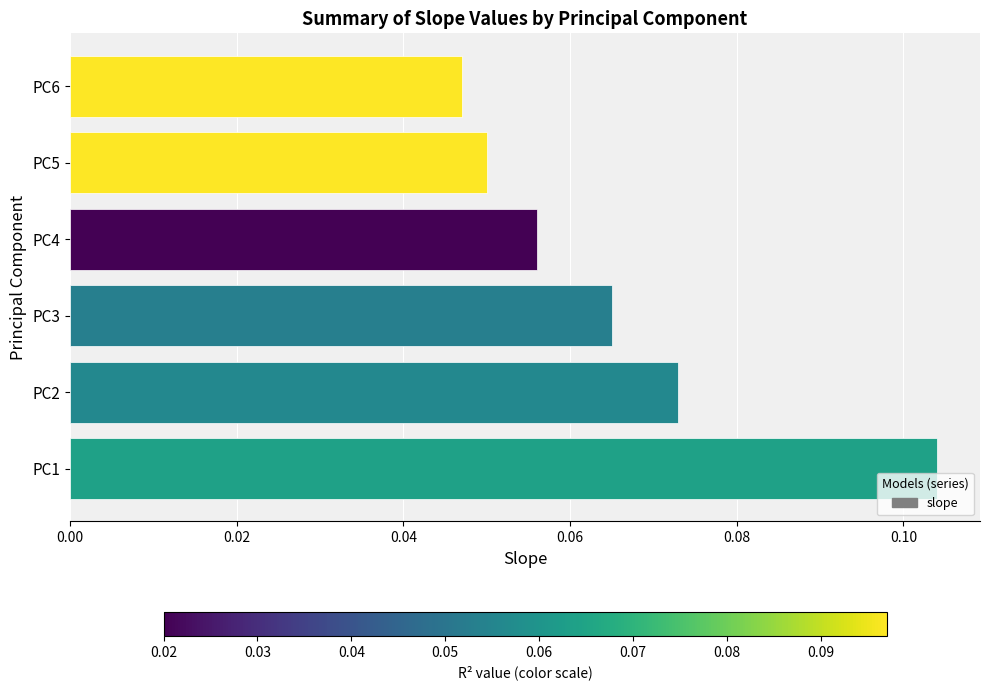

Does the chart contain stacked bars?

No